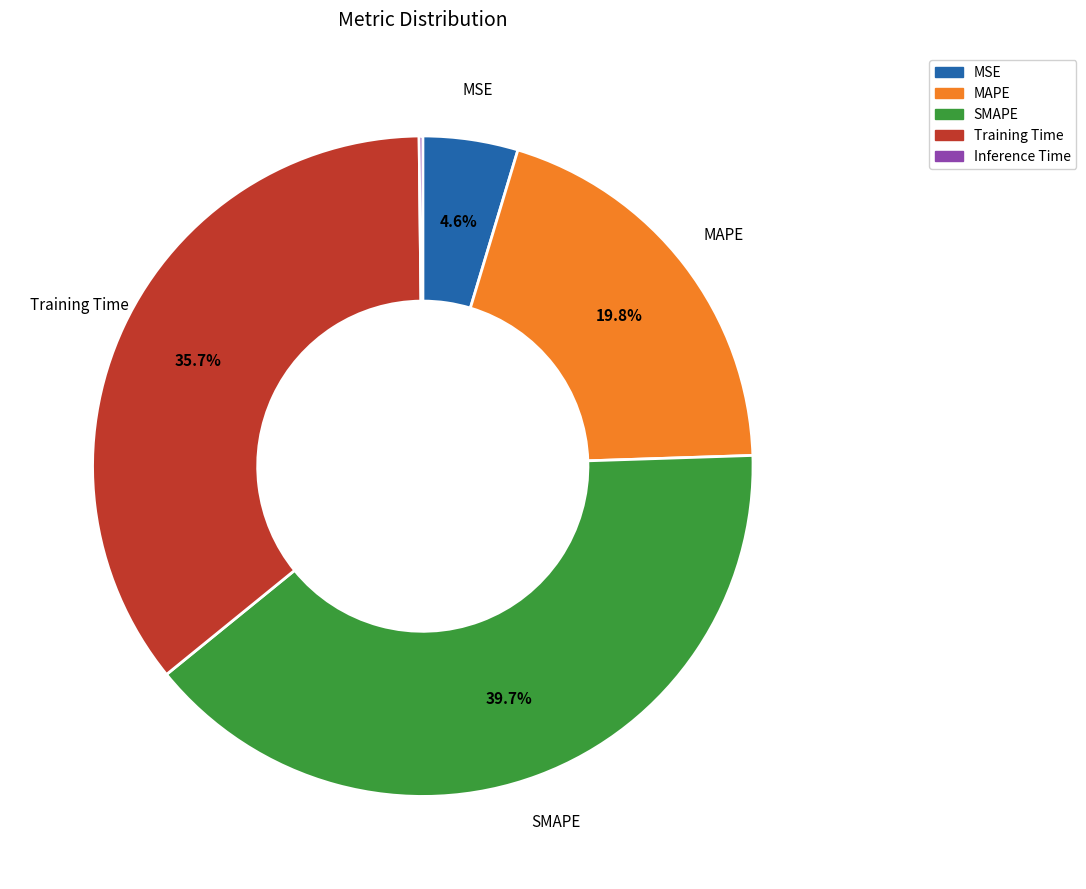

Is the sum of MSE and MAPE greater than half?

No